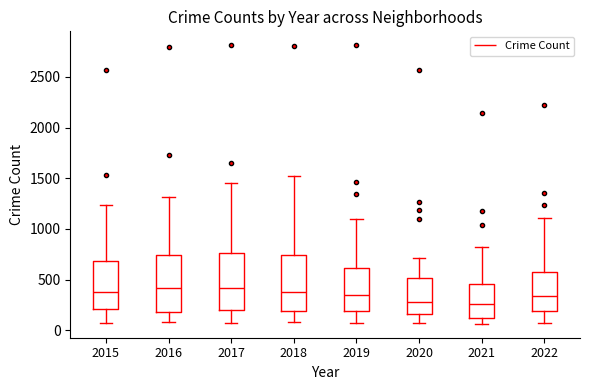

Where does the lower whisker of the box at x = 2021 end on the y-axis? The values are not printed on the chart, so give them approximately, as read against the axis.

50